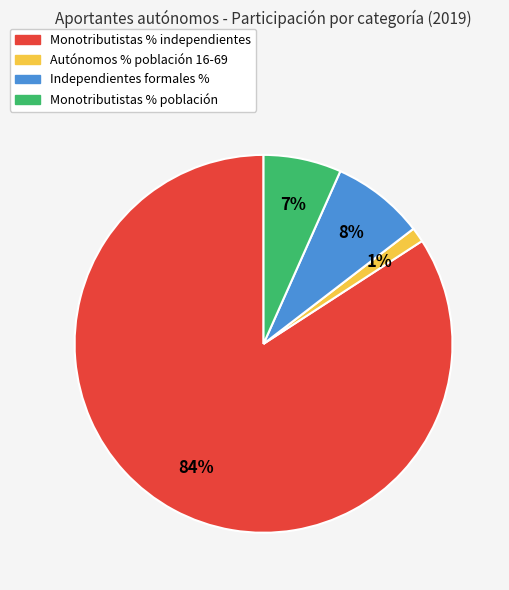

To the nearest percent, what is the difference between the largest and smallest slice percentages?

83%